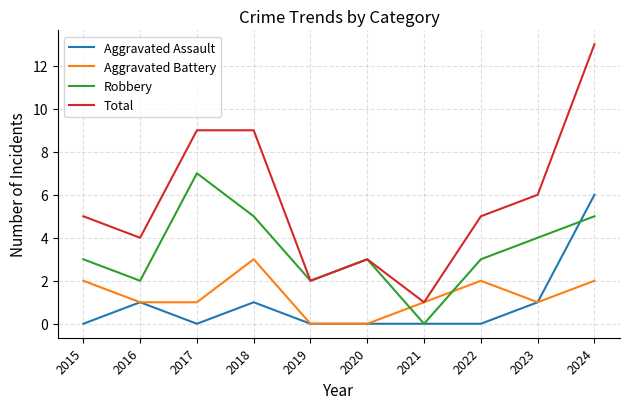

Reading left to right, transcribe all the data shown in this chart.

Aggravated Assault: 2015=0	2016=1	2017=0	2018=1	2019=0	2020=0	2021=0	2022=0	2023=1	2024=6
Aggravated Battery: 2015=2	2016=1	2017=1	2018=3	2019=0	2020=0	2021=1	2022=2	2023=1	2024=2
Robbery: 2015=3	2016=2	2017=7	2018=5	2019=2	2020=3	2021=0	2022=3	2023=4	2024=5
Total: 2015=5	2016=4	2017=9	2018=9	2019=2	2020=3	2021=1	2022=5	2023=6	2024=13